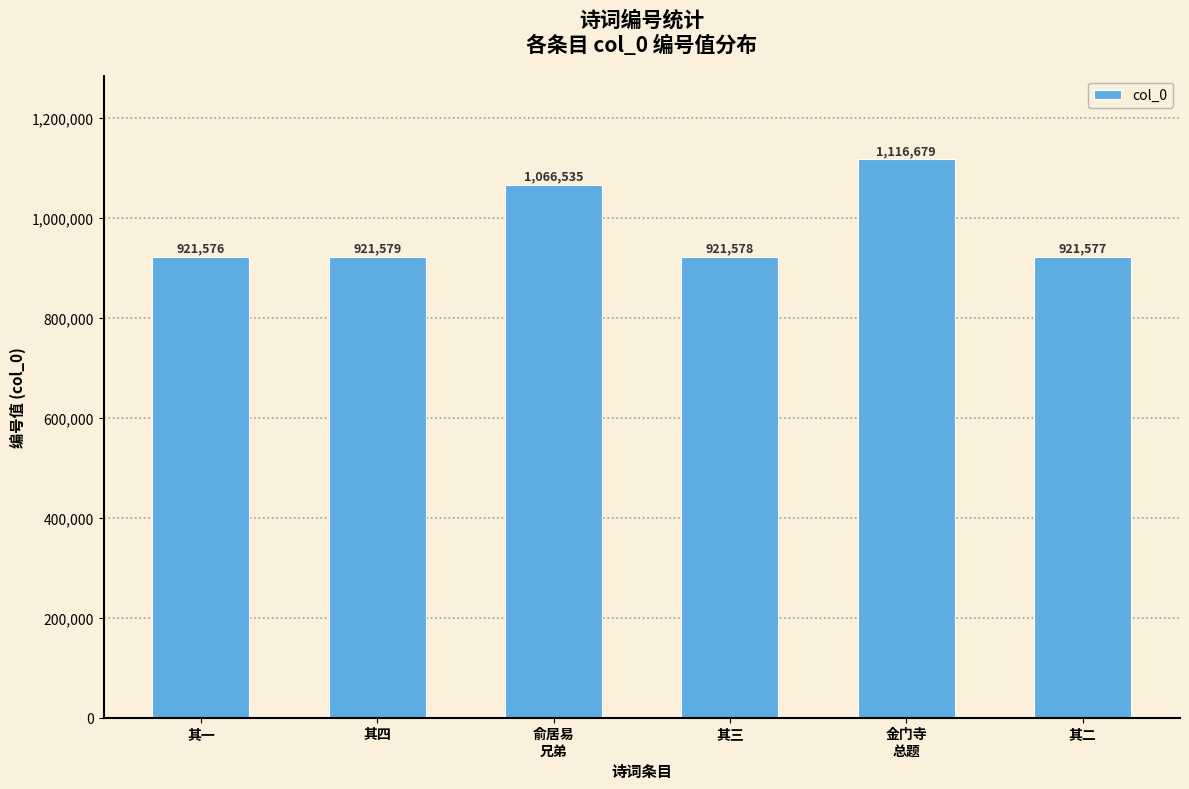

Rank the categories by value from highest to lowest.

金门寺
总题, 俞居易
兄弟, 其四, 其三, 其二, 其一